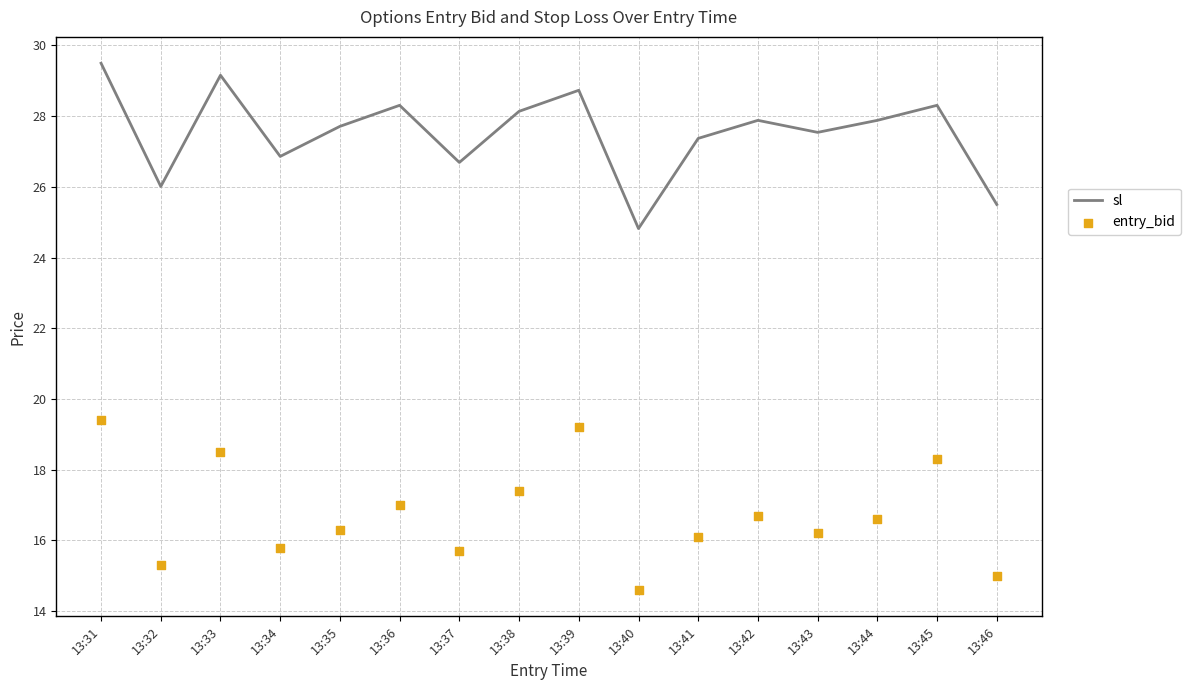

Is the value of sl at 13:32 greater than the value of entry_bid at 13:39?

Yes